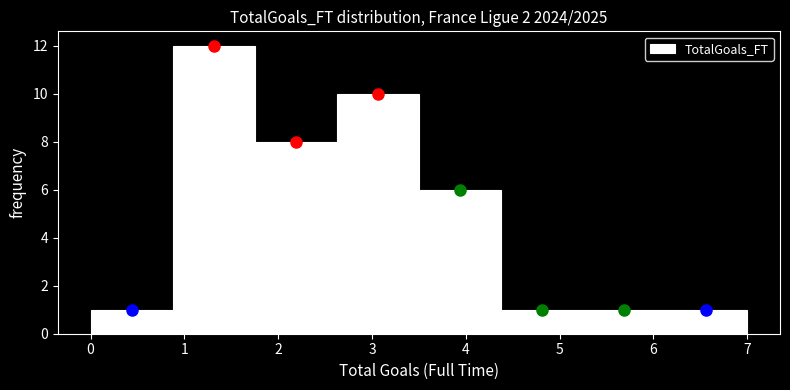

How tall is the bar that spans 0.9 to 1.8 on the x-axis? Neither the bar edges nor the heights are printed on the chart, so give them approximately, as read against the axes.

12